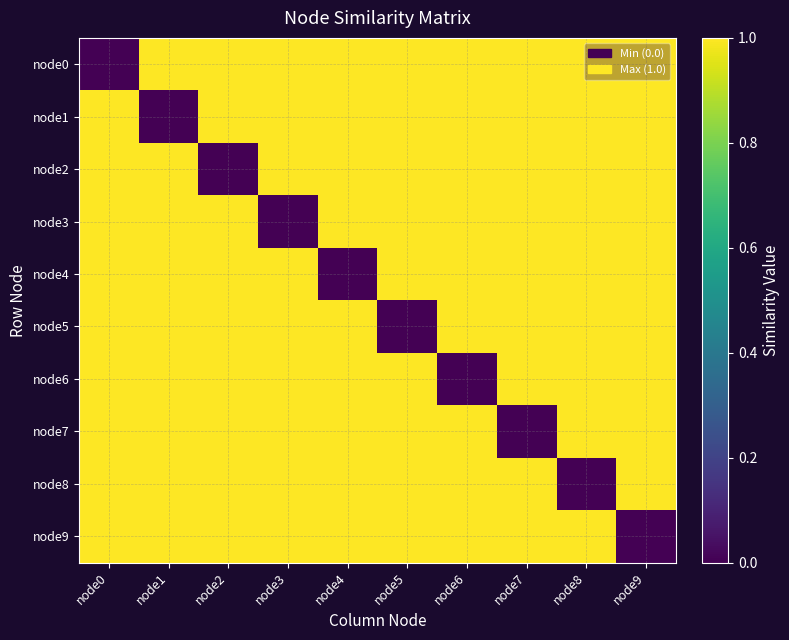

Reading left to right, transcribe all the data shown in this chart.

node0: node0=0.0	node1=1.0	node2=1.0	node3=1.0	node4=1.0	node5=1.0	node6=1.0	node7=1.0	node8=1.0	node9=1.0
node1: node0=1.0	node1=0.0	node2=1.0	node3=1.0	node4=1.0	node5=1.0	node6=1.0	node7=1.0	node8=1.0	node9=1.0
node2: node0=1.0	node1=1.0	node2=0.0	node3=1.0	node4=1.0	node5=1.0	node6=1.0	node7=1.0	node8=1.0	node9=1.0
node3: node0=1.0	node1=1.0	node2=1.0	node3=0.0	node4=1.0	node5=1.0	node6=1.0	node7=1.0	node8=1.0	node9=1.0
node4: node0=1.0	node1=1.0	node2=1.0	node3=1.0	node4=0.0	node5=1.0	node6=1.0	node7=1.0	node8=1.0	node9=1.0
node5: node0=1.0	node1=1.0	node2=1.0	node3=1.0	node4=1.0	node5=0.0	node6=1.0	node7=1.0	node8=1.0	node9=1.0
node6: node0=1.0	node1=1.0	node2=1.0	node3=1.0	node4=1.0	node5=1.0	node6=0.0	node7=1.0	node8=1.0	node9=1.0
node7: node0=1.0	node1=1.0	node2=1.0	node3=1.0	node4=1.0	node5=1.0	node6=1.0	node7=0.0	node8=1.0	node9=1.0
node8: node0=1.0	node1=1.0	node2=1.0	node3=1.0	node4=1.0	node5=1.0	node6=1.0	node7=1.0	node8=0.0	node9=1.0
node9: node0=1.0	node1=1.0	node2=1.0	node3=1.0	node4=1.0	node5=1.0	node6=1.0	node7=1.0	node8=1.0	node9=0.0